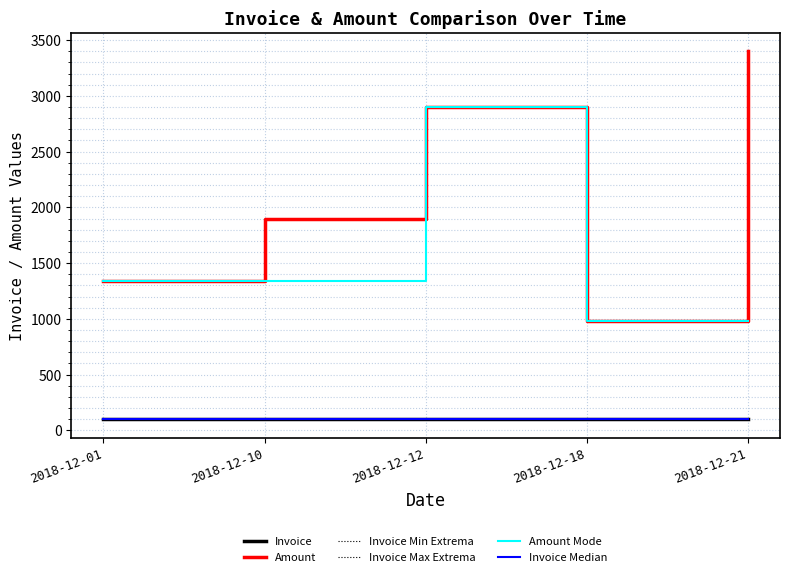

The value of Invoice at 2018-12-12 is 49. True or false?

False